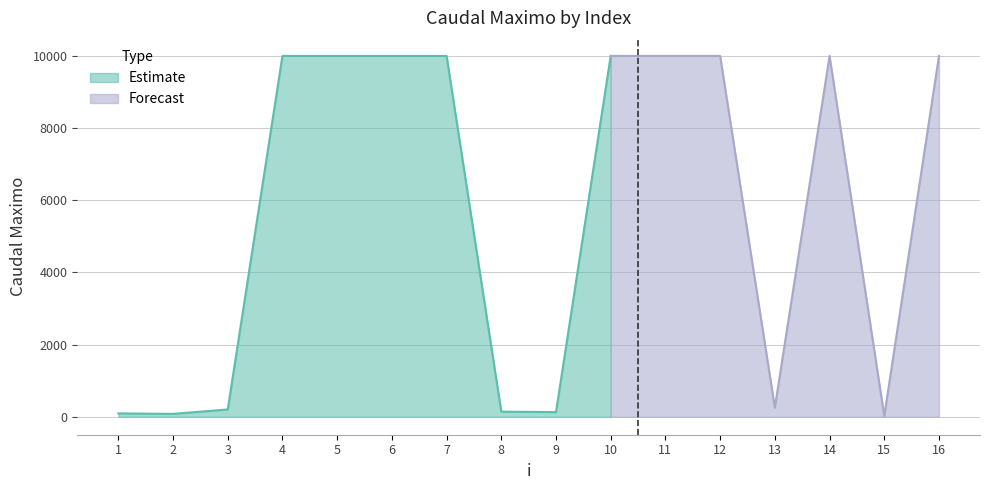

Where is the data nearest to the value 5009?

13